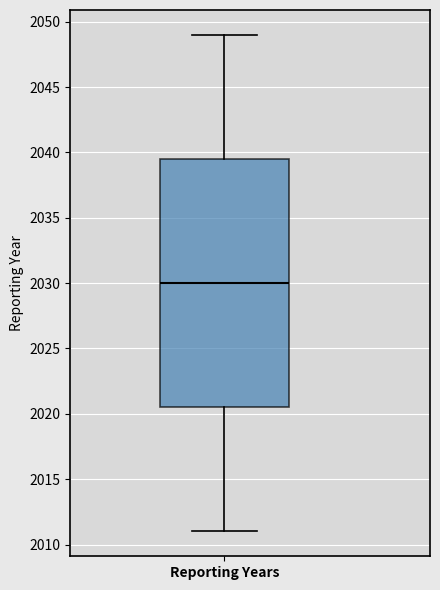

Where does the upper whisker of the box for Reporting Years end on the y-axis? The values are not printed on the chart, so give them approximately, as read against the axis.

2049.0